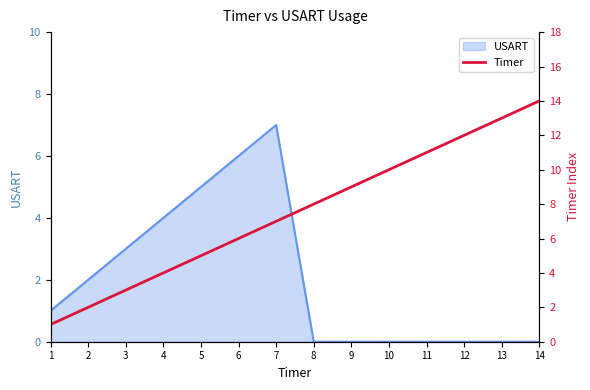

True or false: USART has a value of 0 at 8.

True